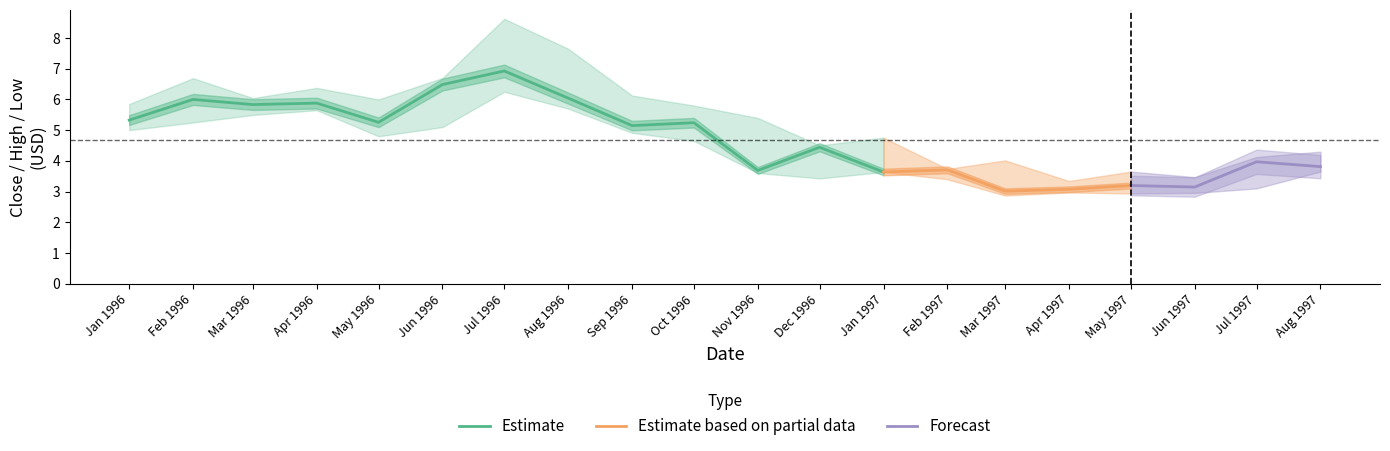

What is the difference between the maximum and second lowest values in the Low series?

3.3